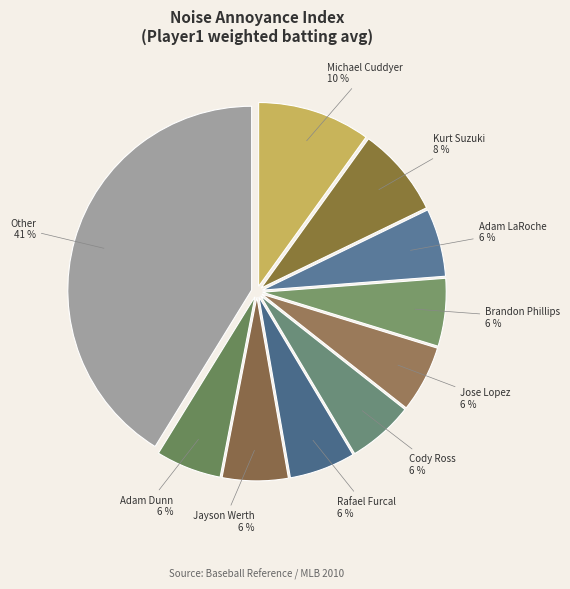

Does any single category account for the majority?

No